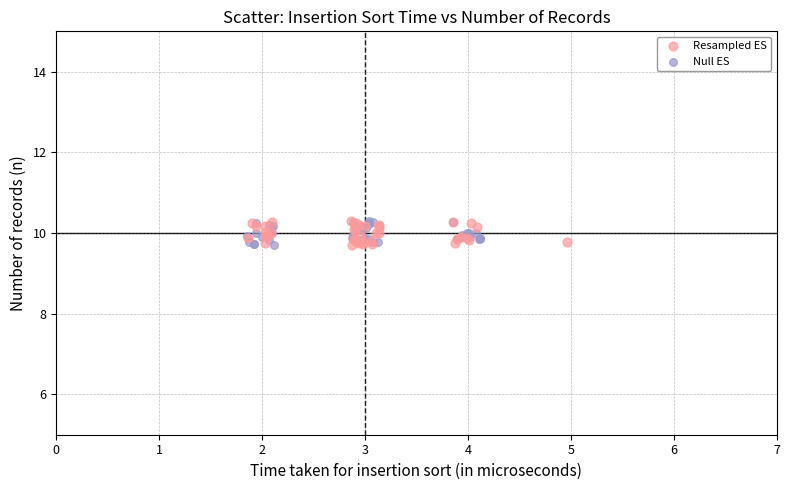

What are all the series names shown in the legend?

Resampled ES, Null ES